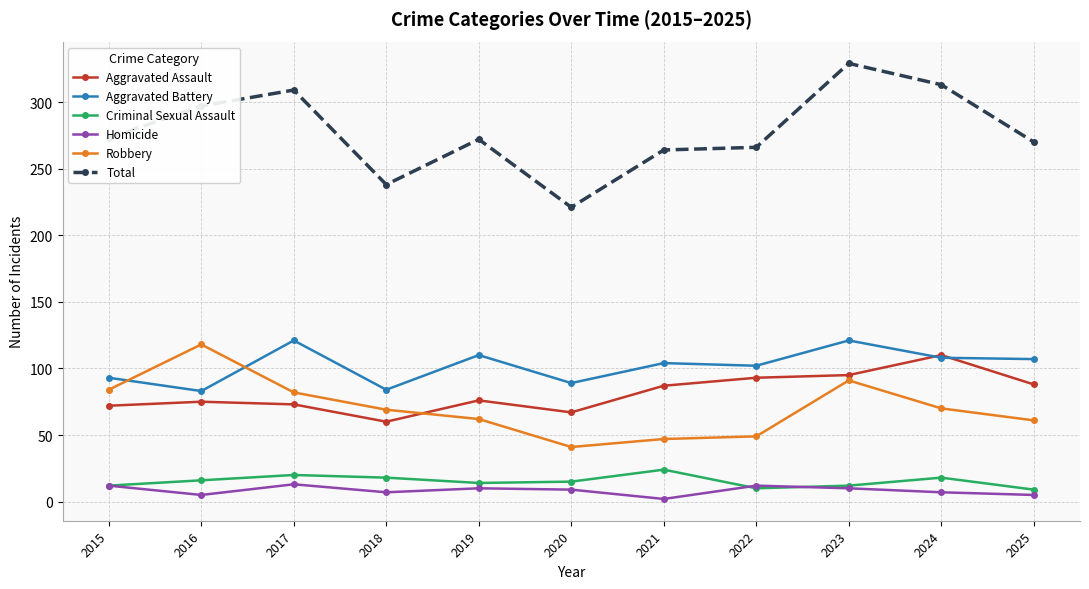

What is the difference between the second highest and minimum values in the Aggravated Assault series?

35